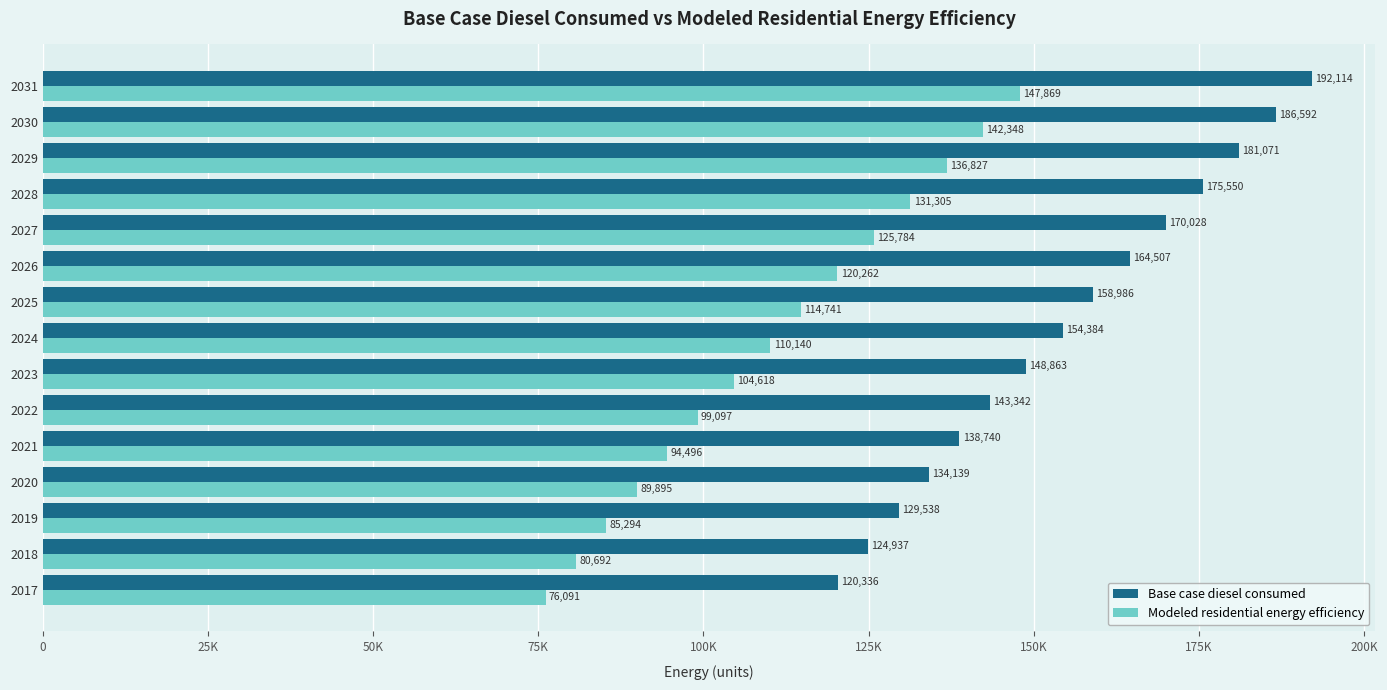

Rank the series by their average value, from highest to lowest.

Base case diesel consumed, Modeled residential energy efficiency